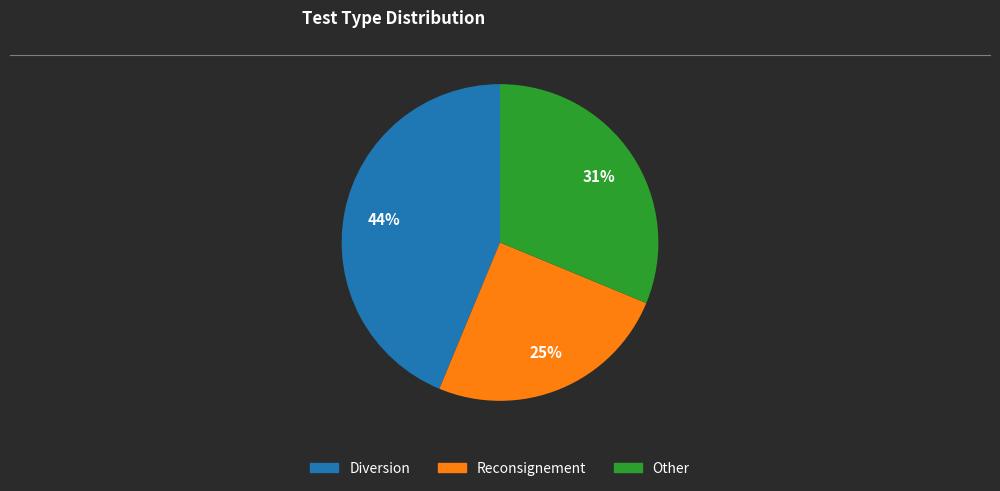

Is the sum of Other and Reconsignement greater than half?

Yes